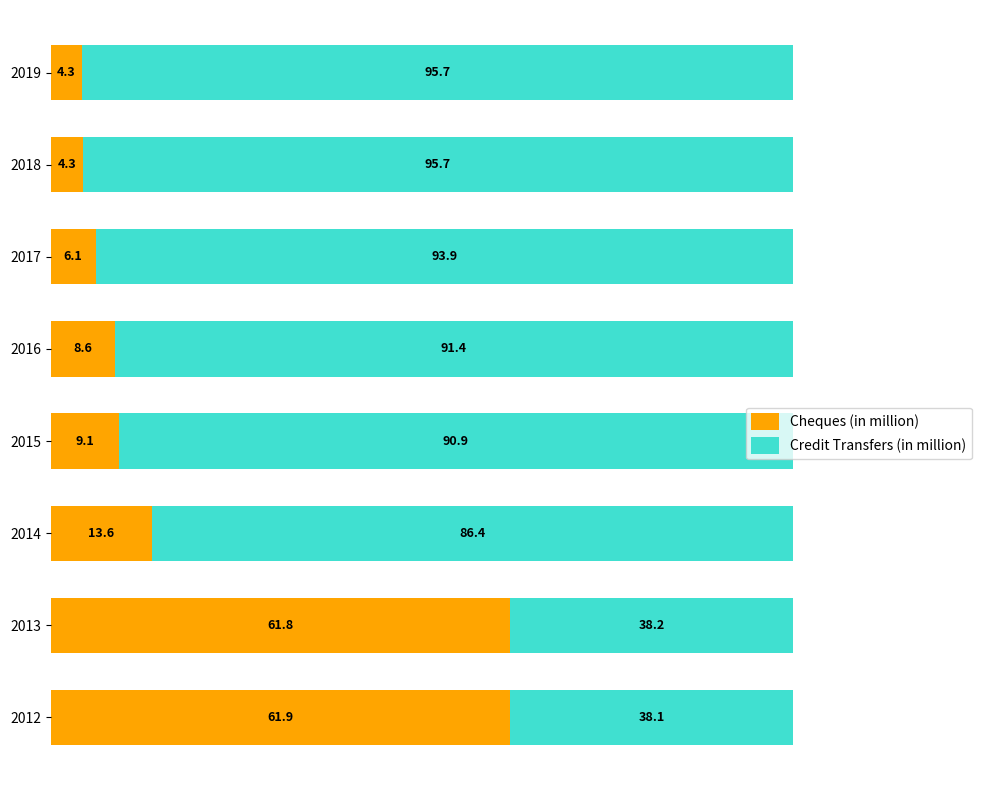

What value does the Cheques (in million) series have at 2018?

4.3